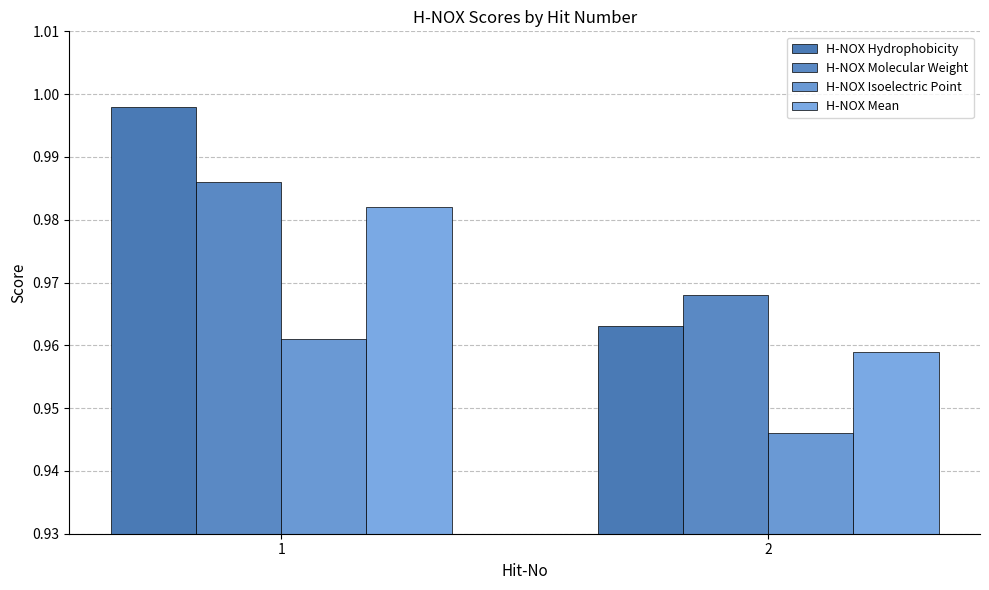

Rank the series at 1 from lowest to highest value.

H-NOX Isoelectric Point, H-NOX Mean, H-NOX Molecular Weight, H-NOX Hydrophobicity